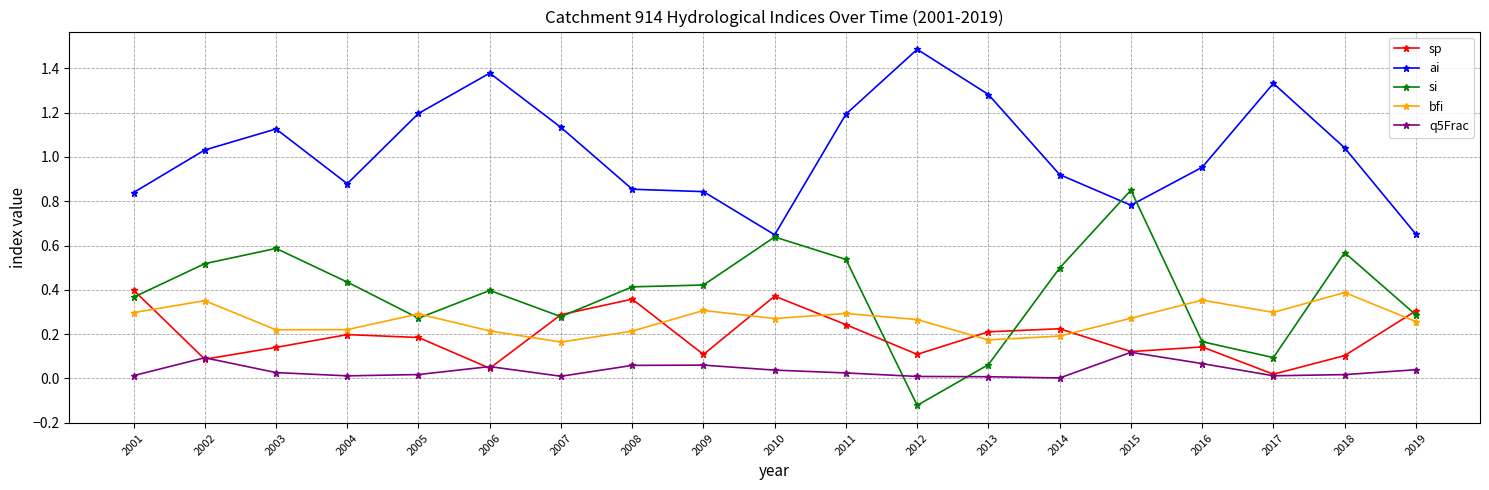

True or false: ai has more than 2 interior local peaks.

True